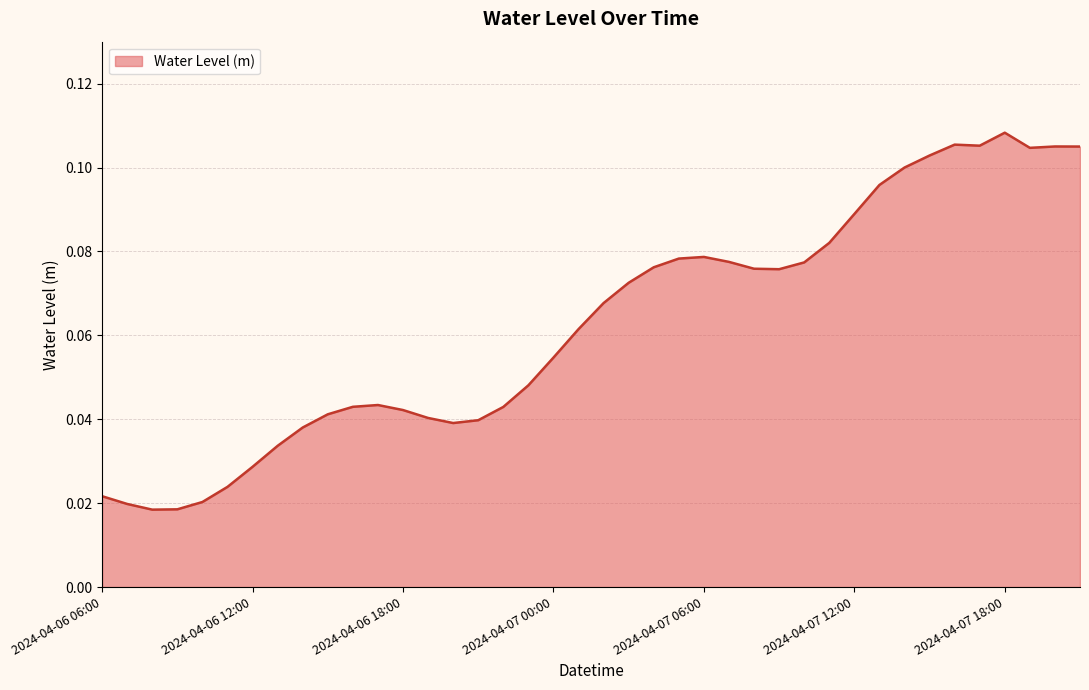

Count the values in the range 0 to 1.

40